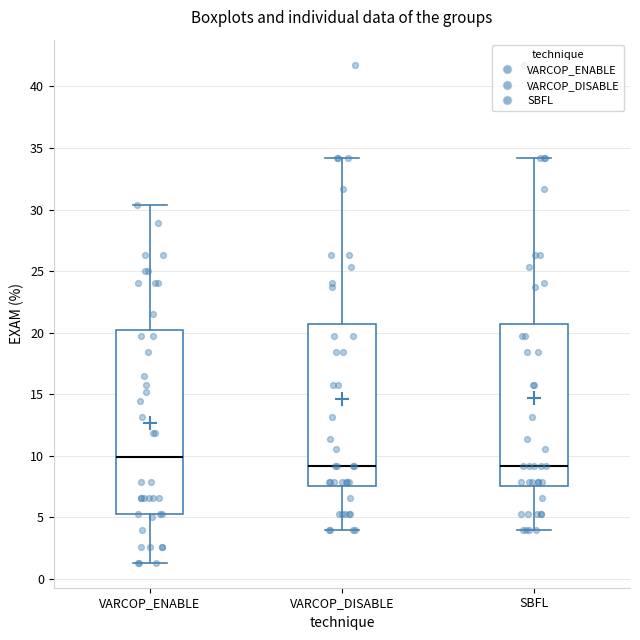

Where does the median line of the box for VARCOP_DISABLE sit on the y-axis? The values are not printed on the chart, so give them approximately, as read against the axis.

9.0